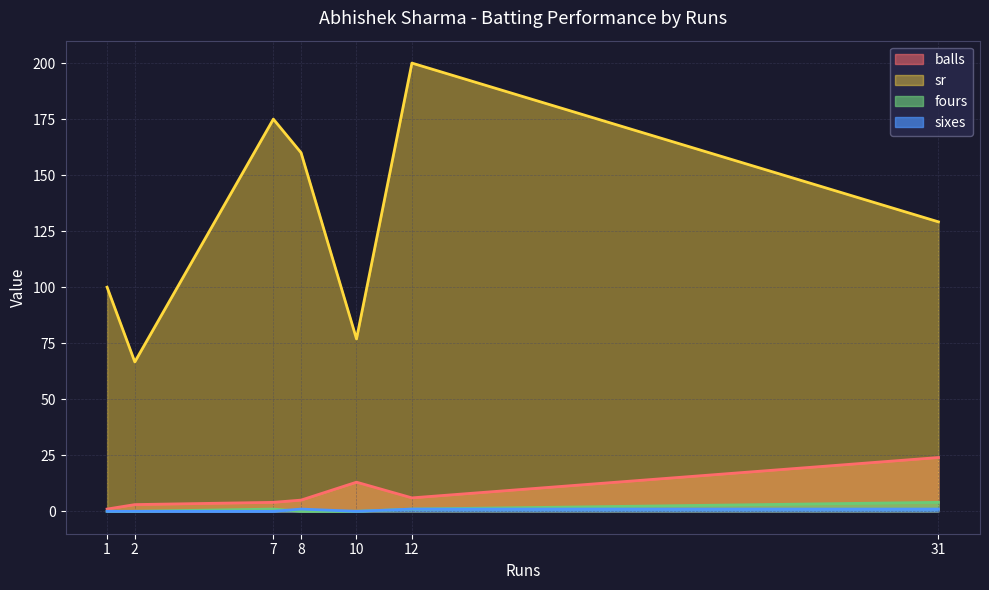

How many distinct data groups are displayed?

4